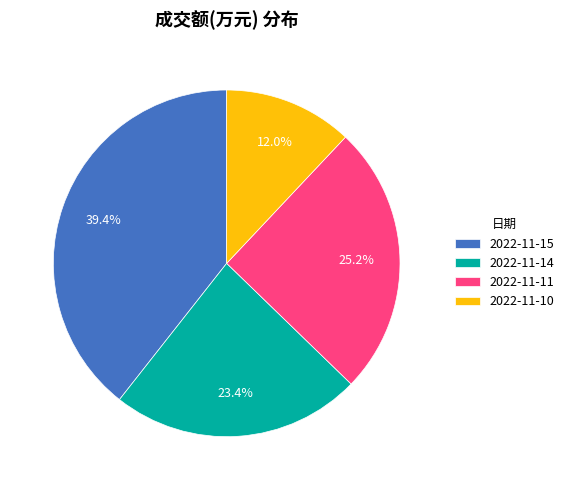

Does any single category account for the majority?

No